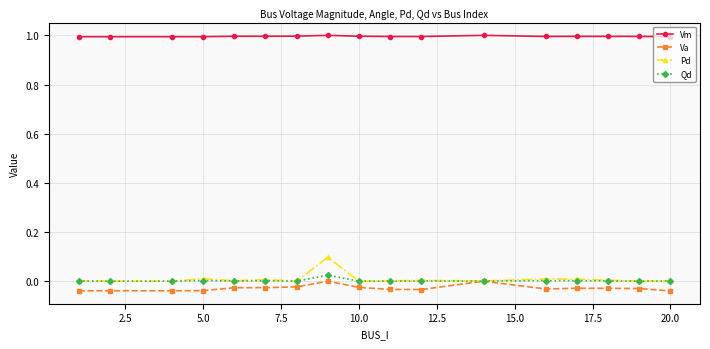

True or false: Vm and Qd intersect in this chart.

False